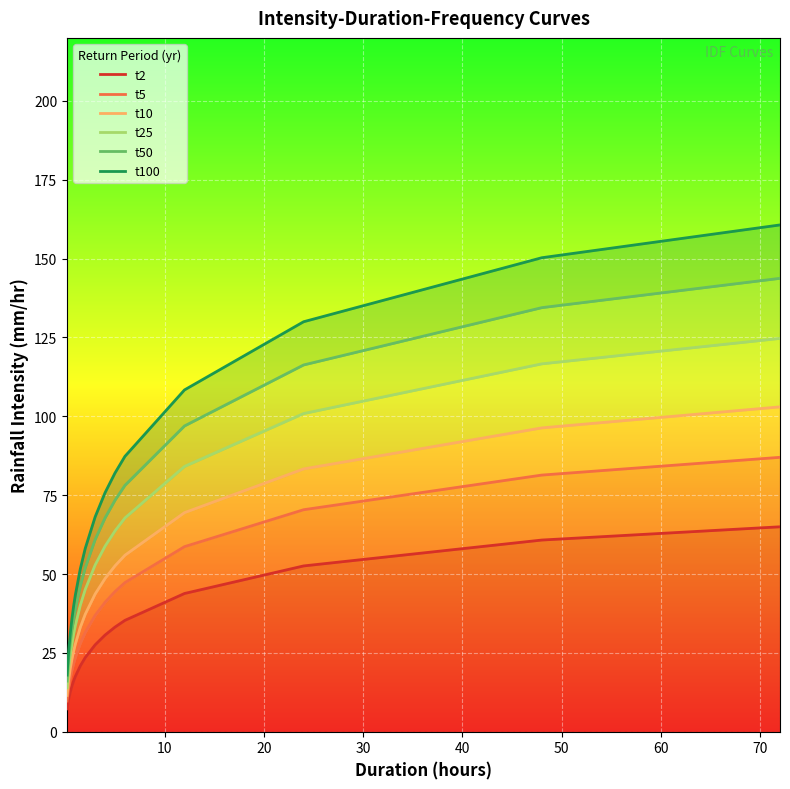

Does the chart display data point markers on the line(s)?

No